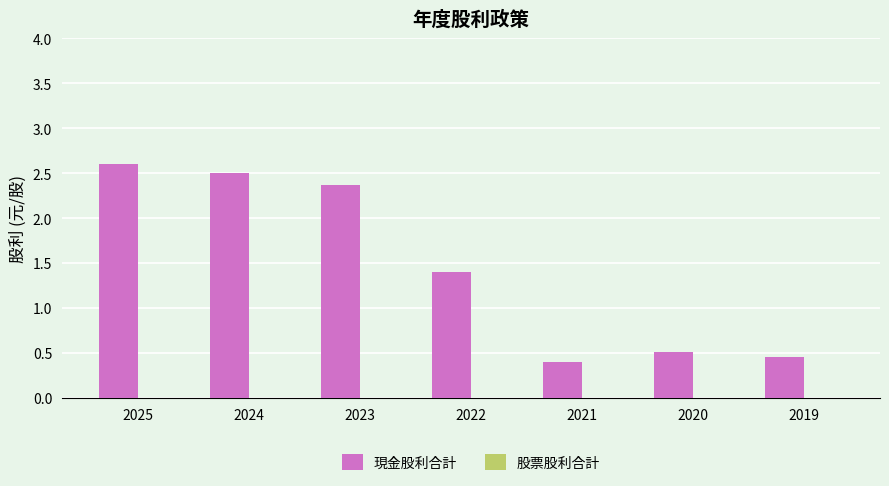

At which label does the data first exceed 1?

2025